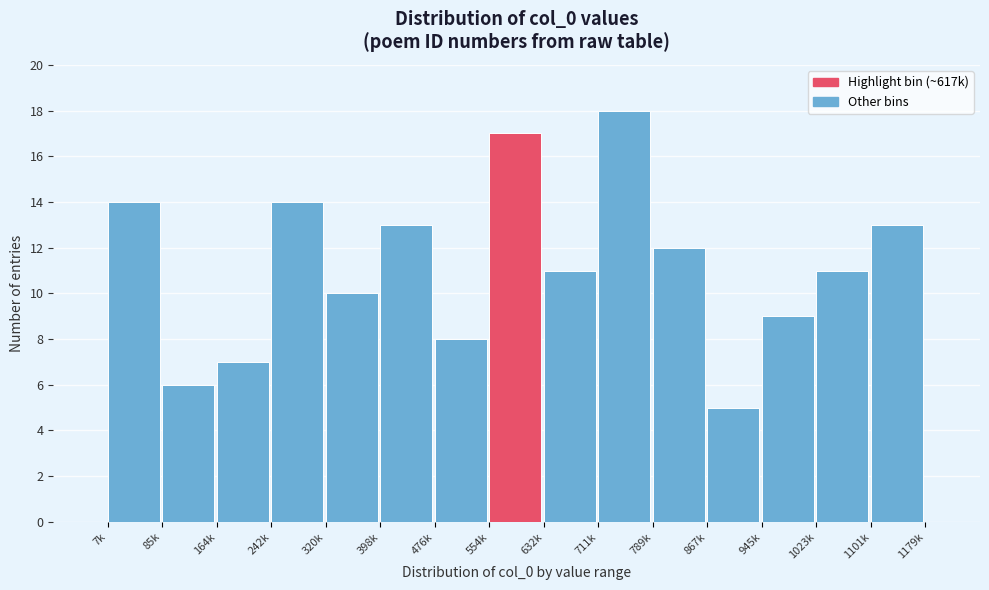

Reading right to left, transcribe all the data shown in this chart.

1101k=13	1023k=11	945k=9	867k=5	789k=12	711k=18	632k=11	554k=17	476k=8	398k=13	320k=10	242k=14	164k=7	85k=6	7k=14